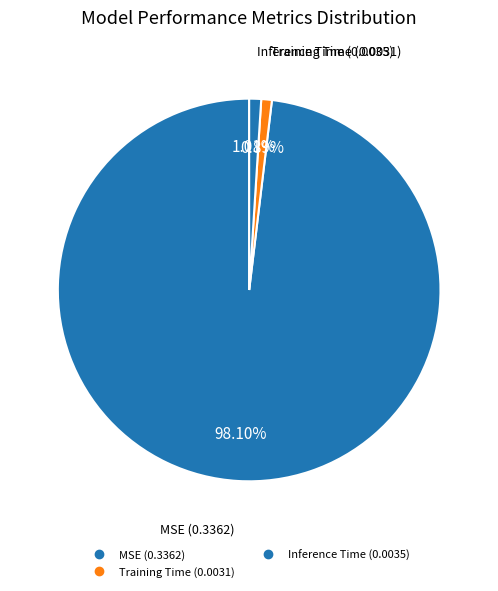

What is the largest slice in the pie chart?

MSE